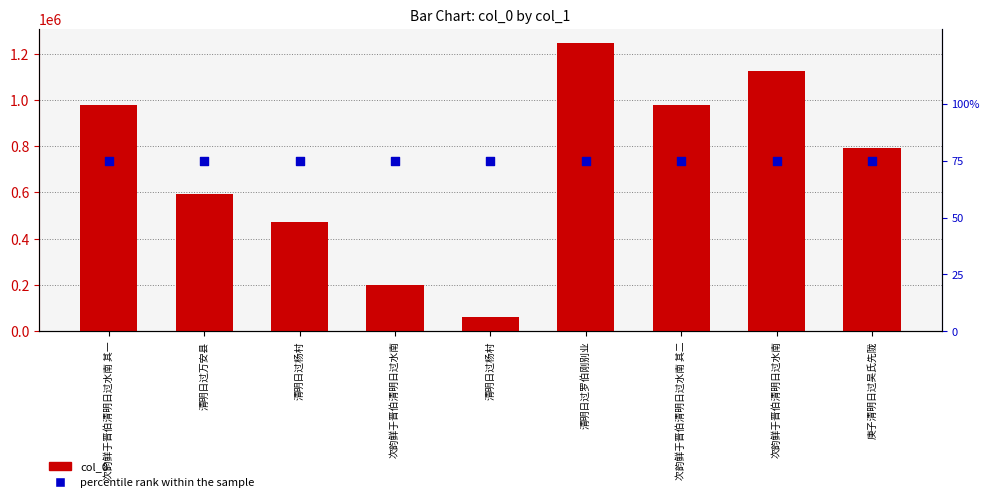

What is the total value across all series at 清明日过万安县?

591325